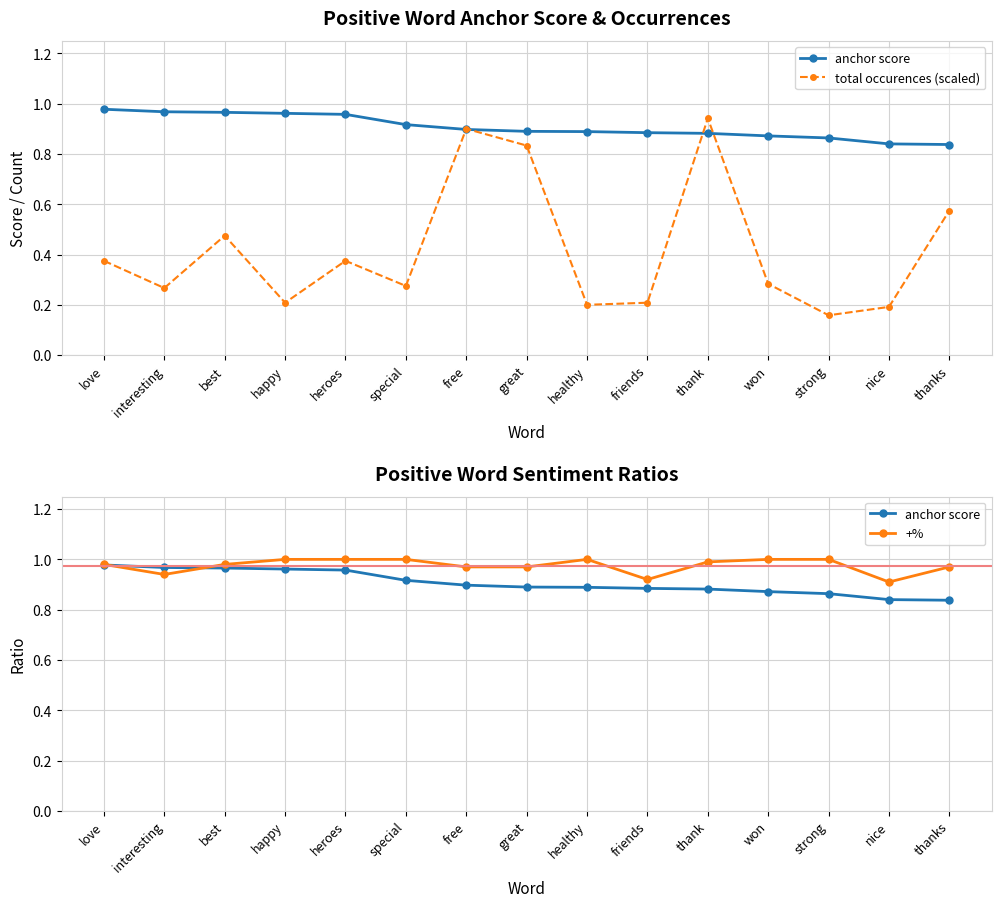

What position from the left is strong?

13